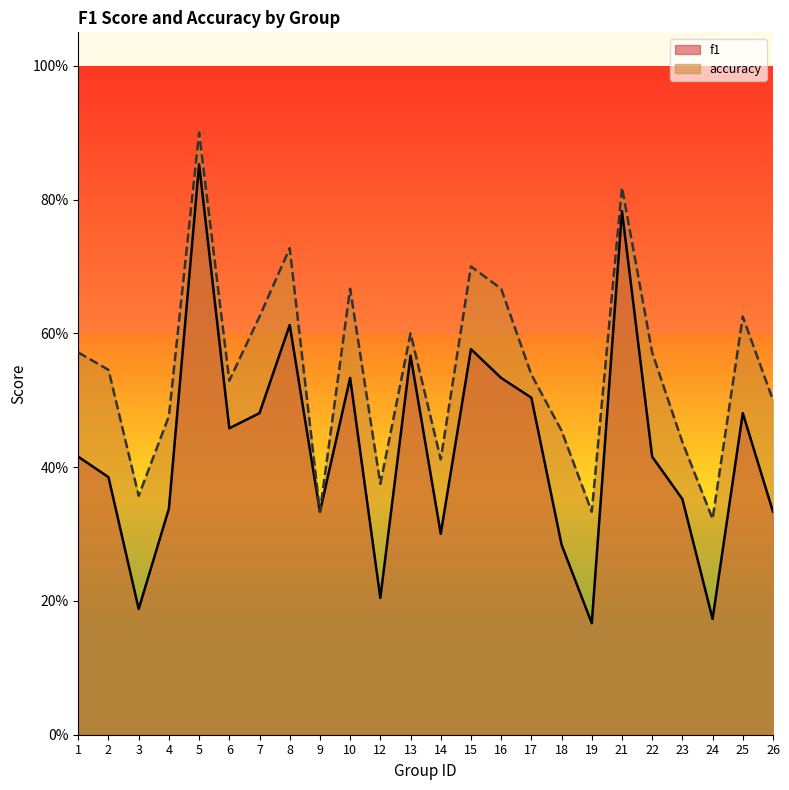

List the series in order of their peak value, lowest first.

f1, accuracy